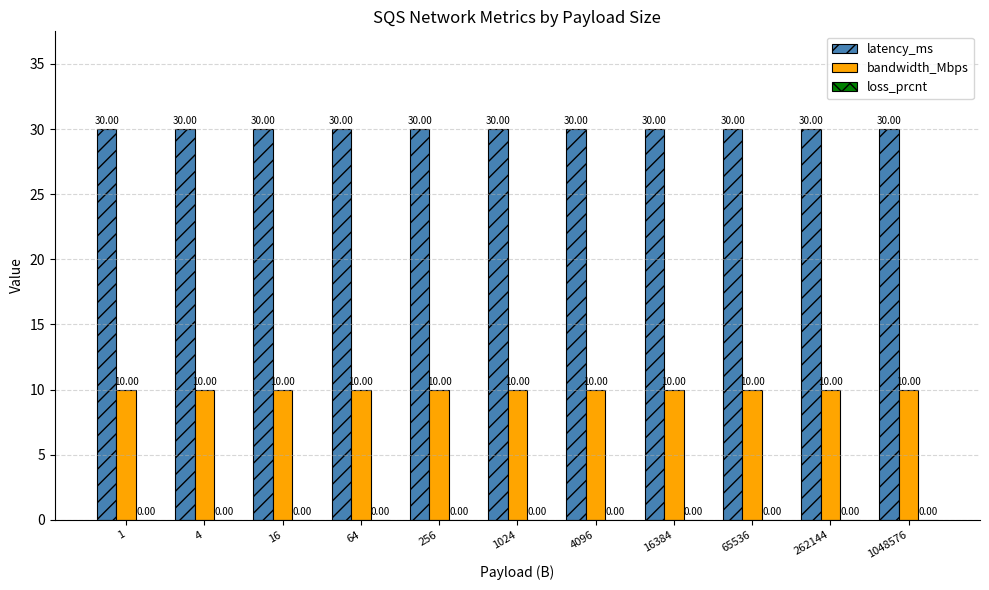

At how many categories does at least one series exceed 11?

11